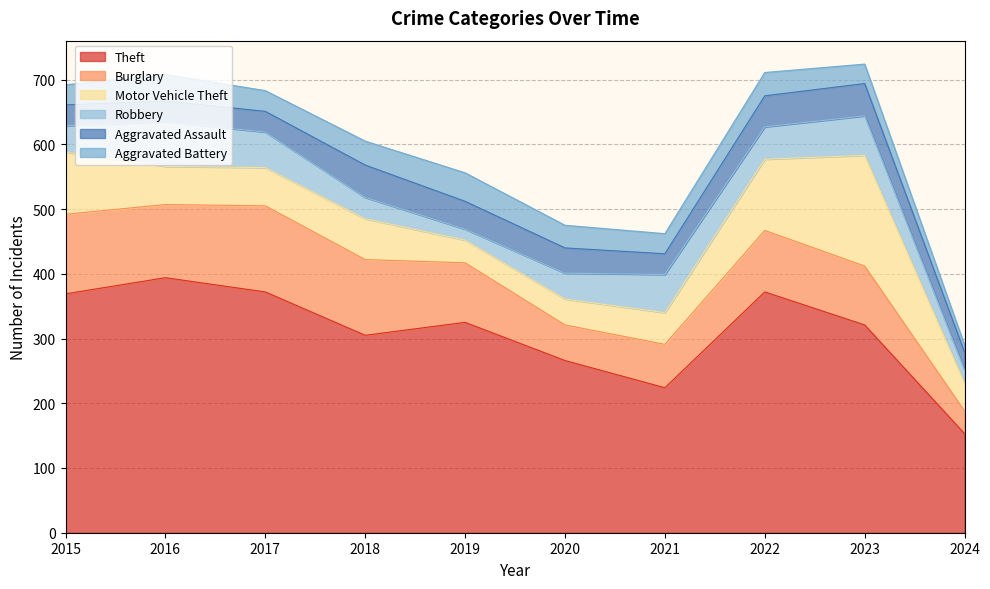

What are all the series names shown in the legend?

Theft, Burglary, Motor Vehicle Theft, Robbery, Aggravated Assault, Aggravated Battery